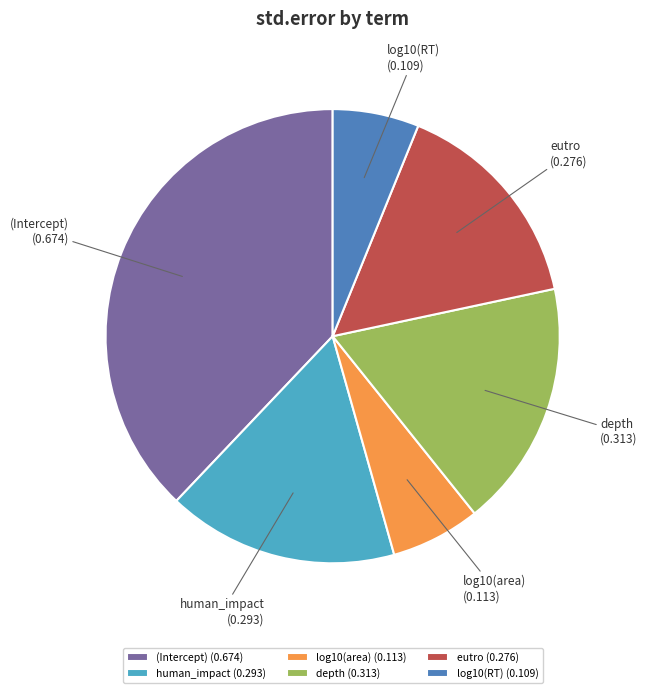

Is the sum of log10(RT) and depth greater than half?

No